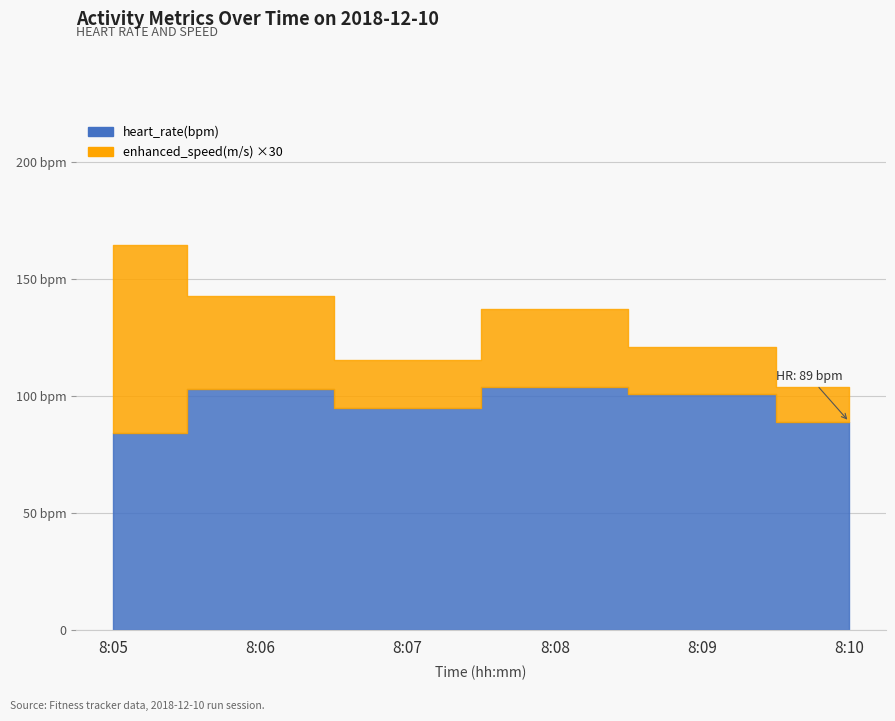

Which series has the largest total across all categories?

heart_rate(bpm)